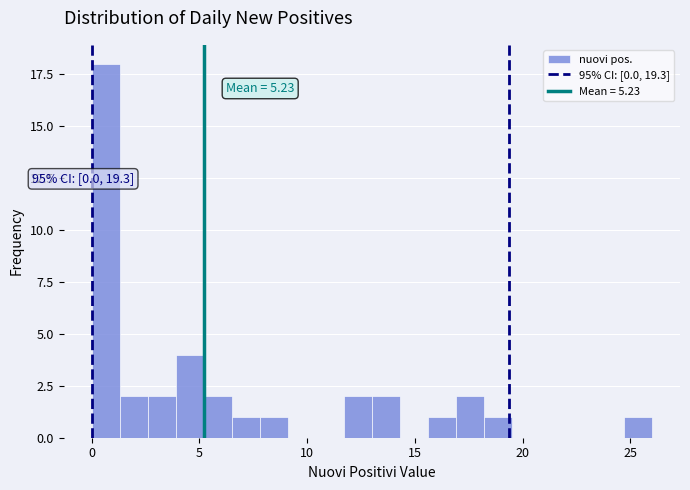

Read against the x-axis, roughly where is the centre of the tallest bar?

0.5